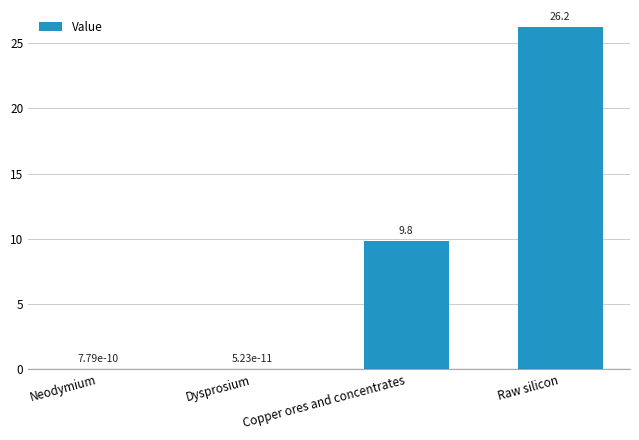

The value at Copper ores and concentrates is 3.8. True or false?

False